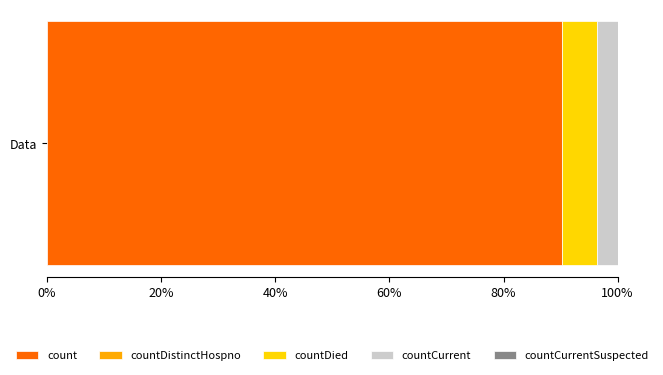

The value of count at Data is 37.2. True or false?

False